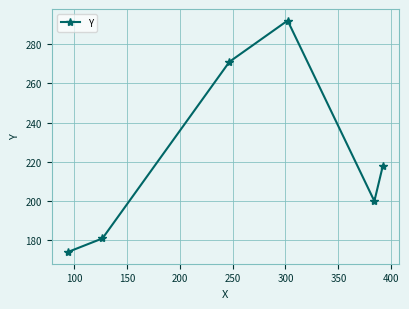

True or false: the data has more than 0 interior local peaks.

True